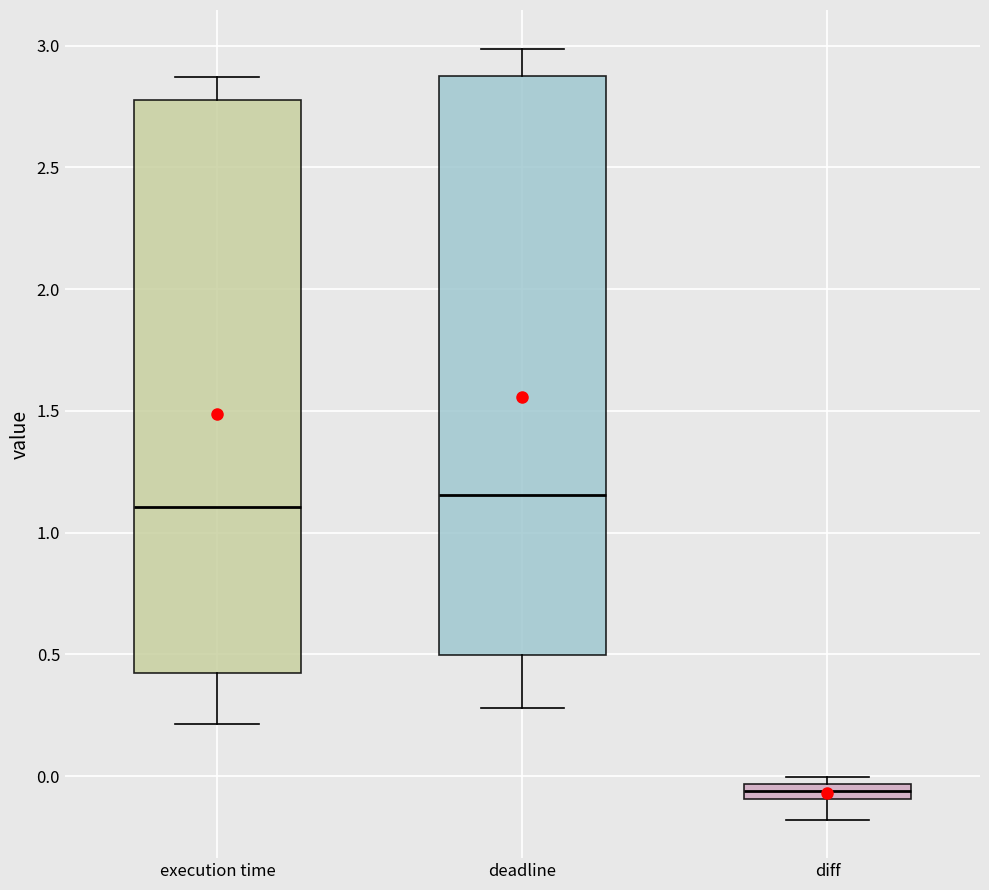

Which box's median line is the lowest?

diff